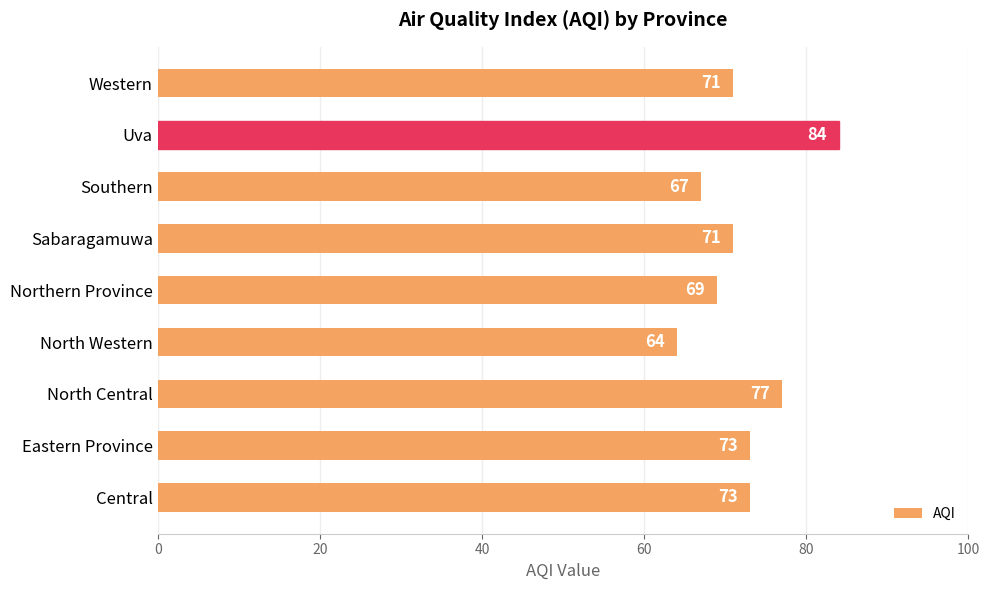

The chart shows a value of 73 at Central. True or false?

True